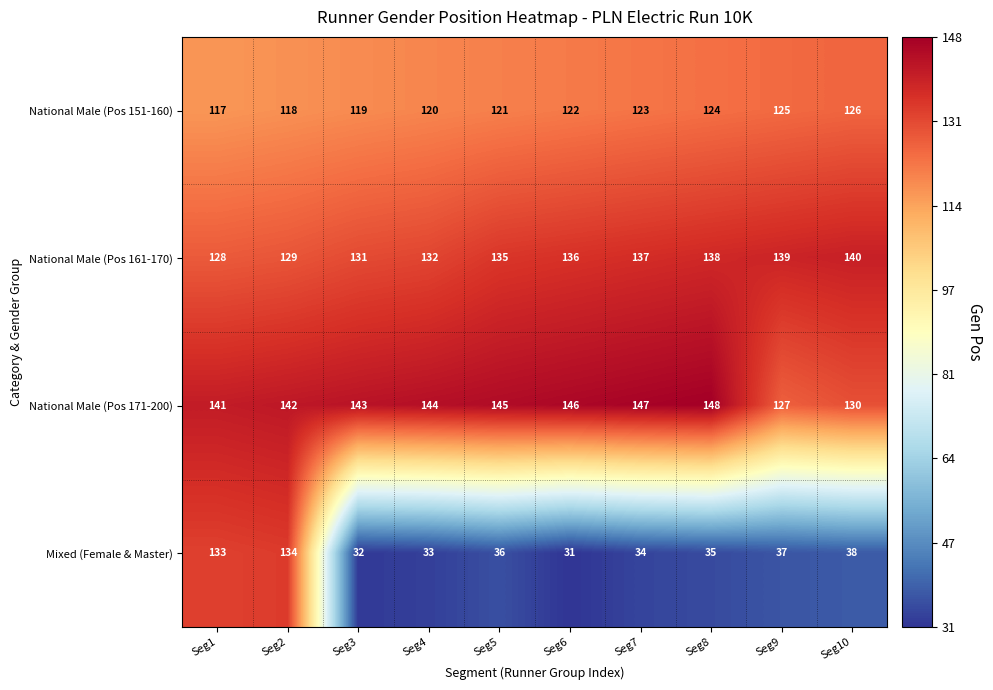

What is the sum of the National Male (Pos 171-200) values at Seg7 and Seg3?

290